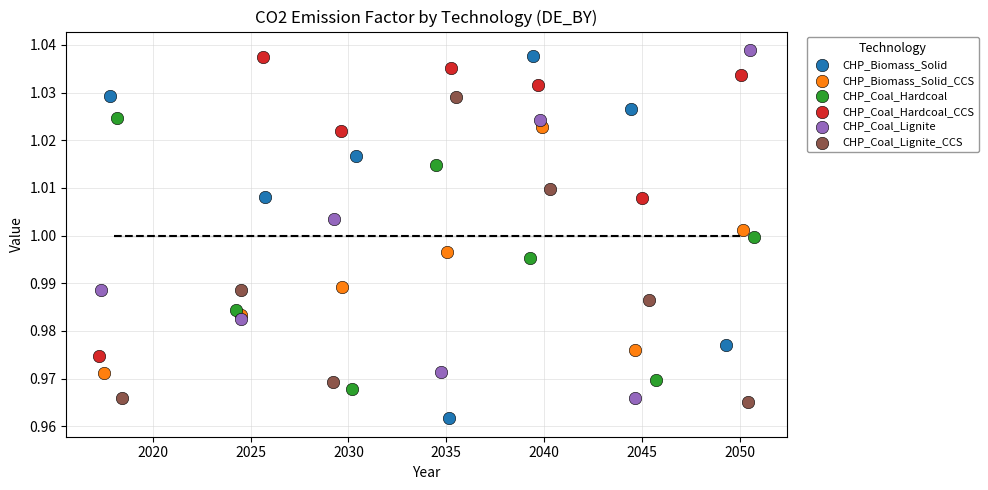

Which series contains the lowest Y value?

CHP_Biomass_Solid